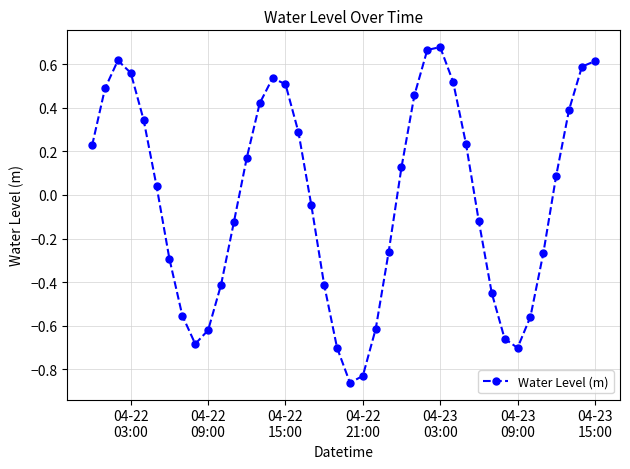

How many interior local peaks (higher than both neighbors) does the data have?

3